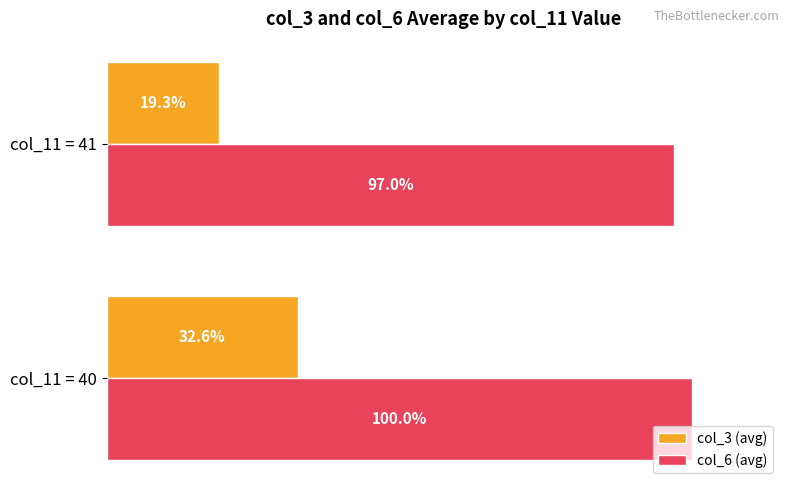

Rank the series by their average value, from highest to lowest.

col_6 (avg), col_3 (avg)